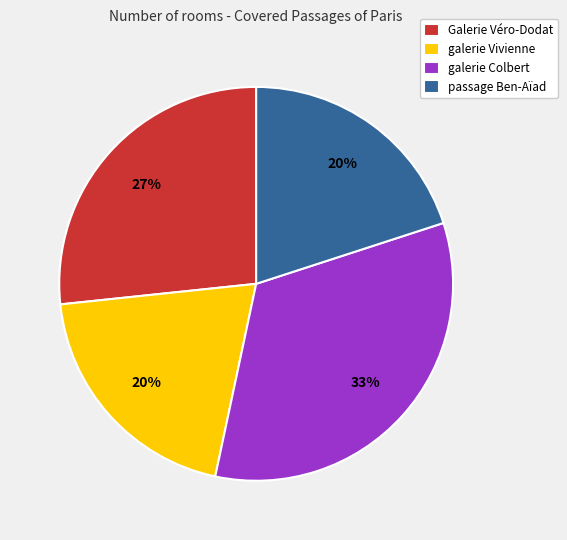

Is the sum of galerie Vivienne and passage Ben-Aïad greater than half?

No